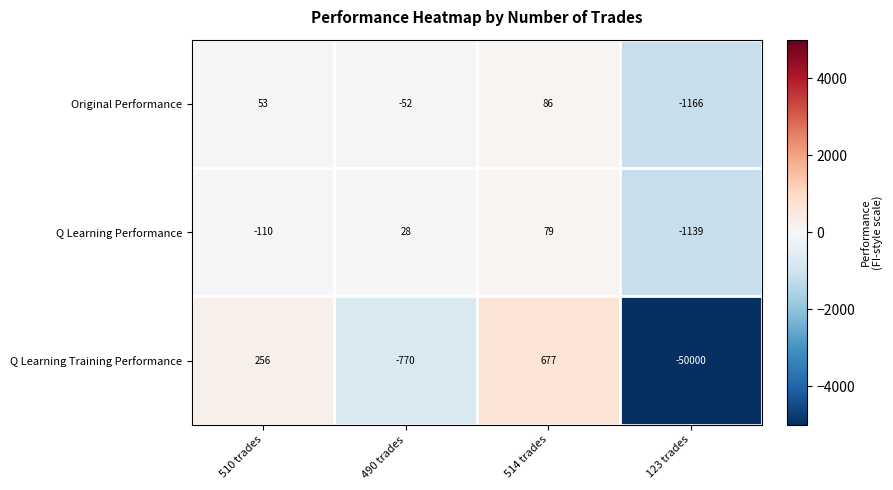

Which series changed the most between 490 trades and 123 trades?

Q Learning Training Performance